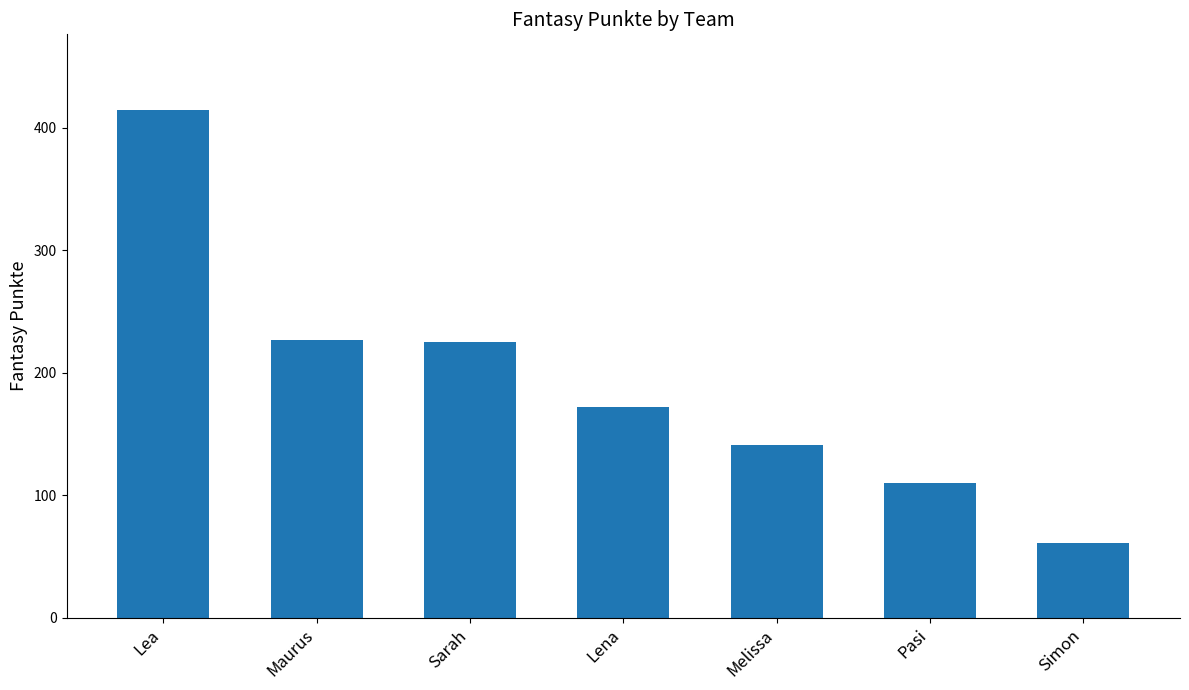

What is the difference between the maximum and minimum values?

353